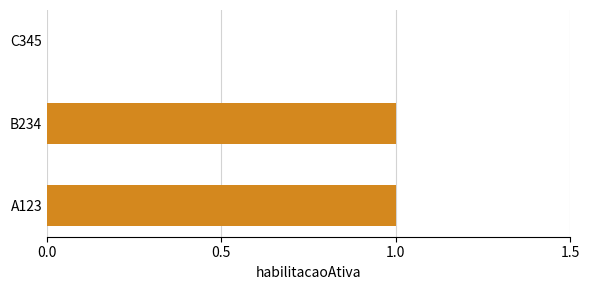

Reading bottom to top, list all the values displayed in this chart.

A123=1	B234=1	C345=0